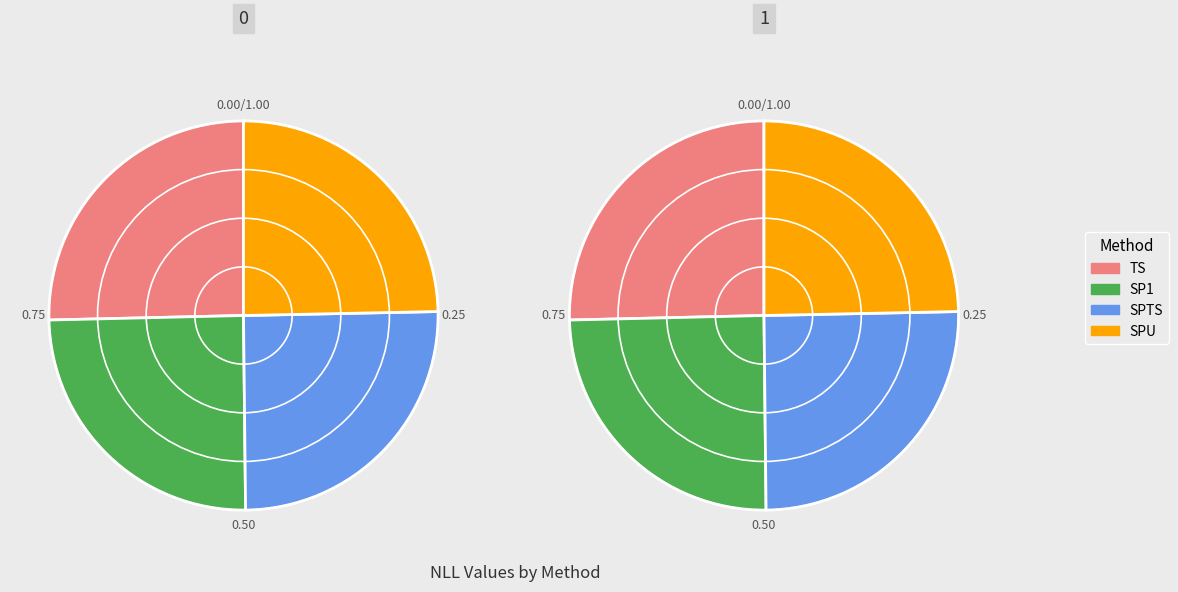

Which slice is the smallest?

SPU